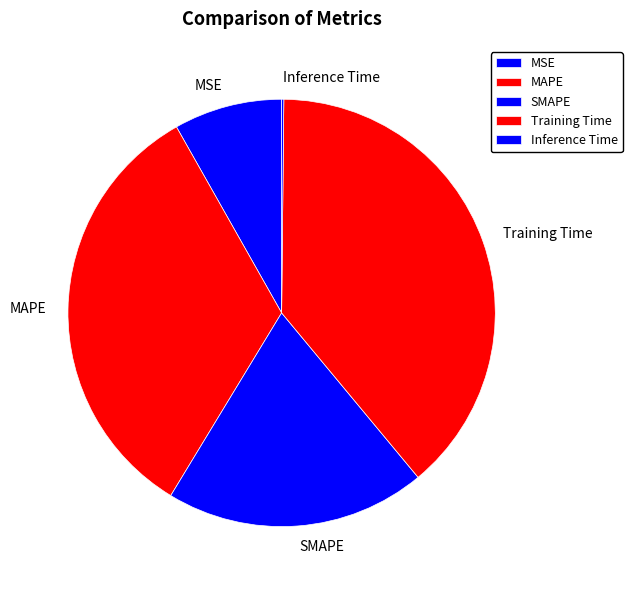

The MAPE slice represents 22% of the pie. True or false?

False